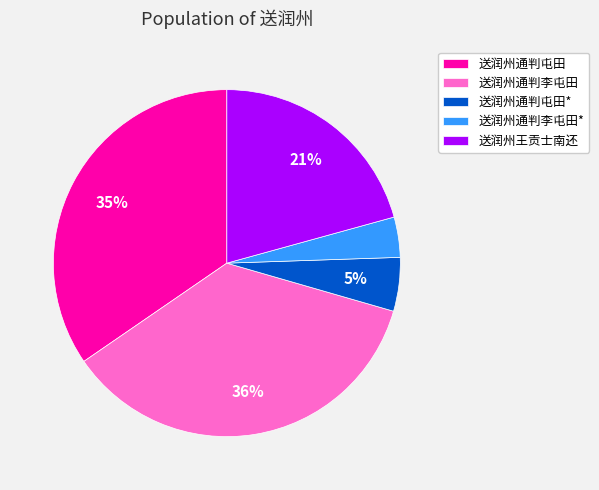

To the nearest percent, what is the average slice percentage?

20%